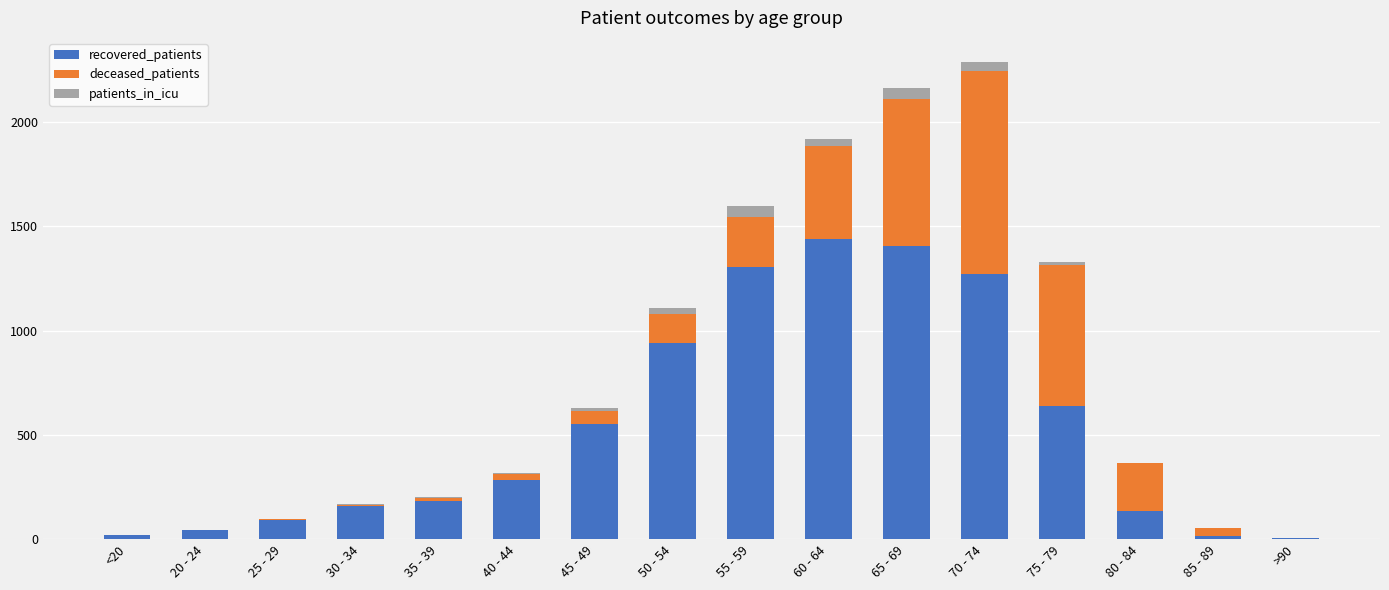

The value of recovered_patients at 60 - 64 is 502. True or false?

False